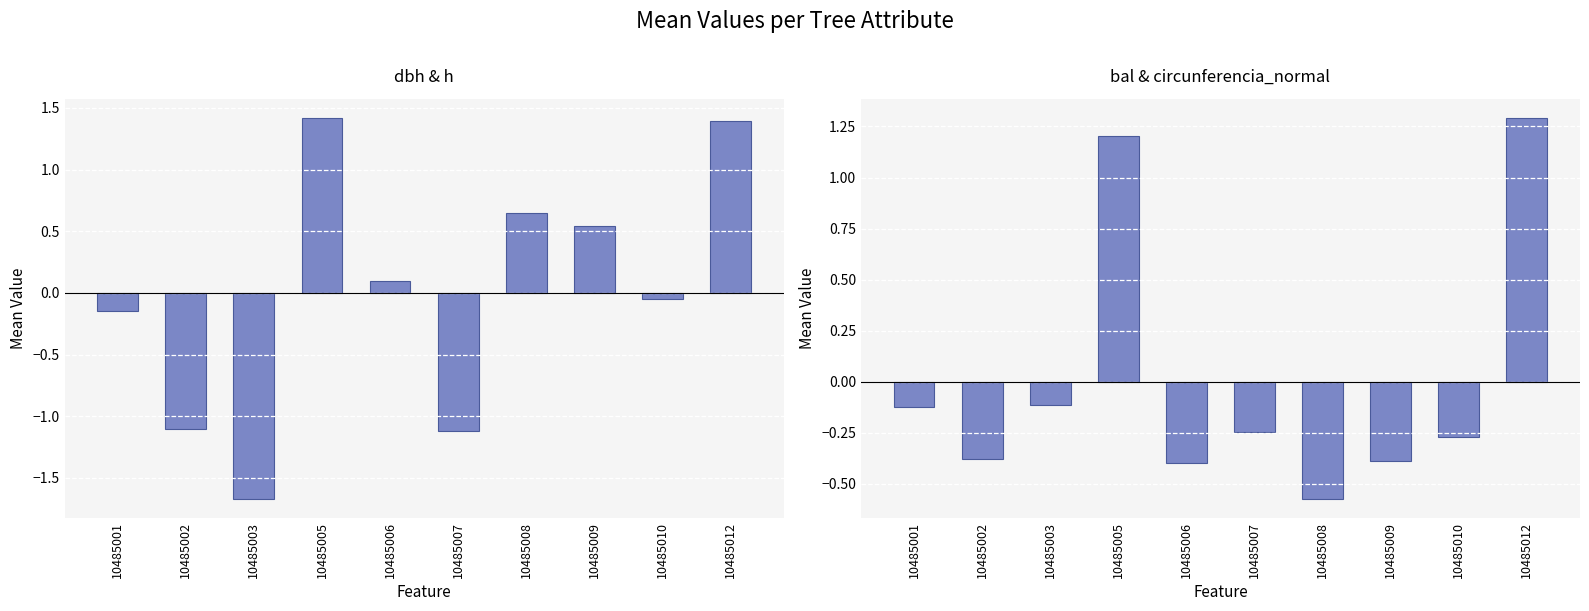

What is the value of the dbh & h (normalized mean) bar at the 6th from the left?

-1.1